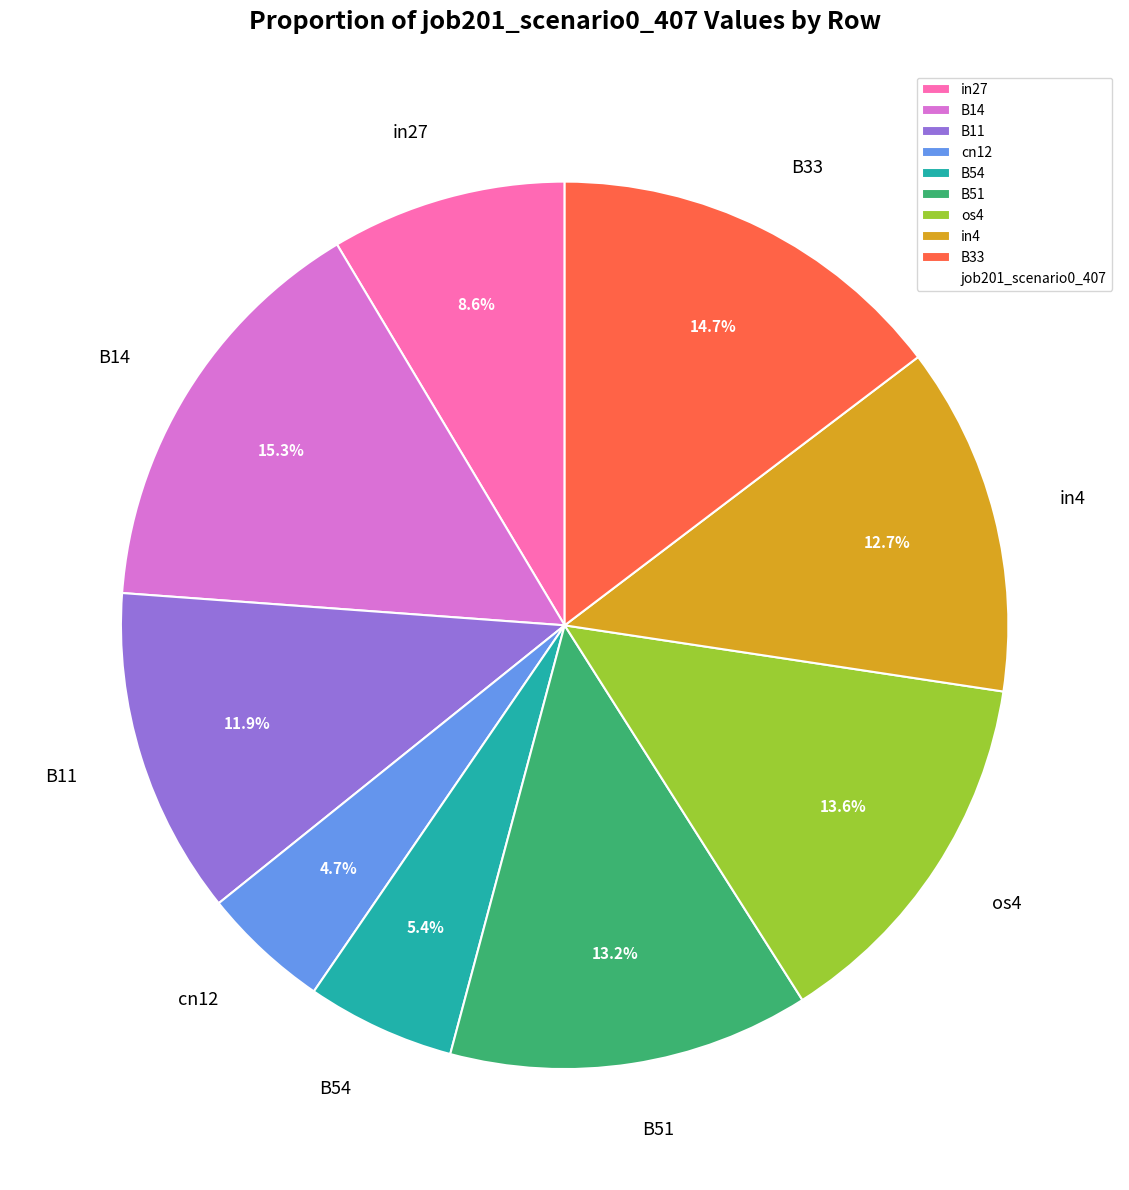

Which category has the biggest portion of the pie?

B14